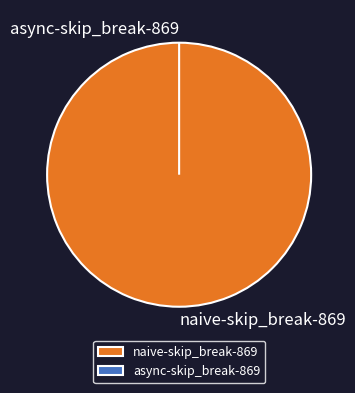

To the nearest percent, what is the difference between the naive-skip_break-869 and async-skip_break-869 slice percentages?

100%